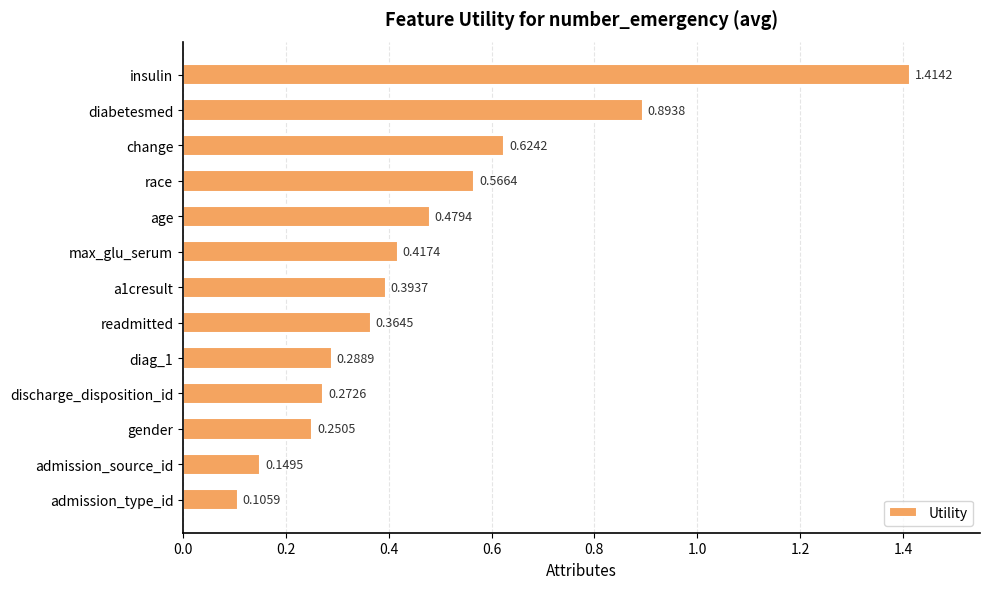

List the labels in order of value, smallest first.

admission_type_id, admission_source_id, gender, discharge_disposition_id, diag_1, readmitted, a1cresult, max_glu_serum, age, race, change, diabetesmed, insulin